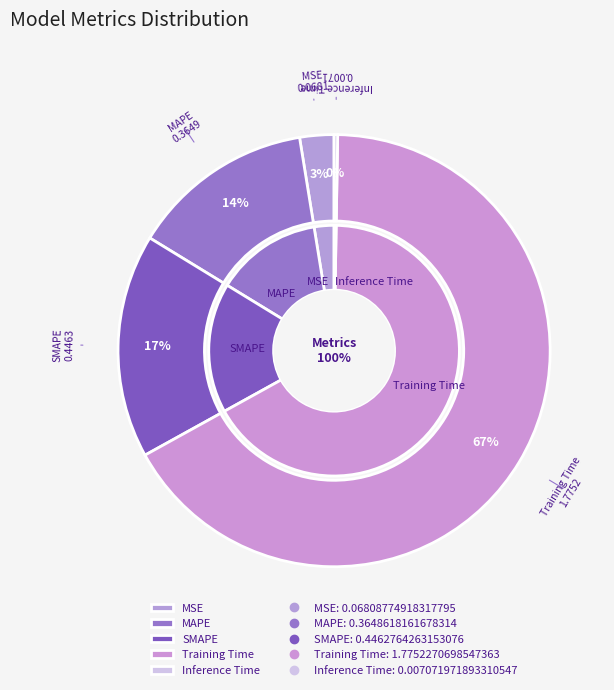

What percentage is the SMAPE slice, to the nearest percent?

17%